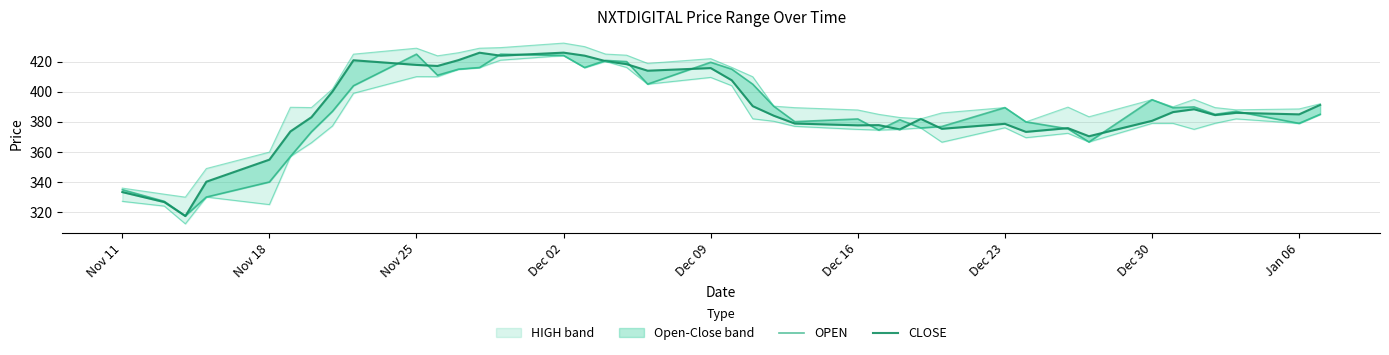

True or false: HIGH line and LOW line cross at least once.

False